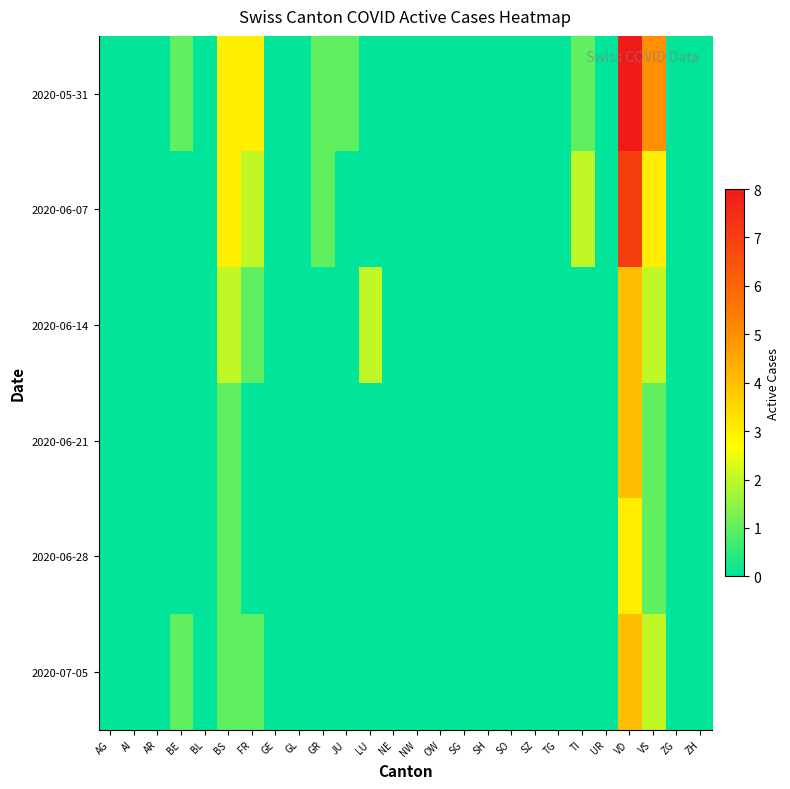

At which category does the chart reach its minimum across all series?

AG